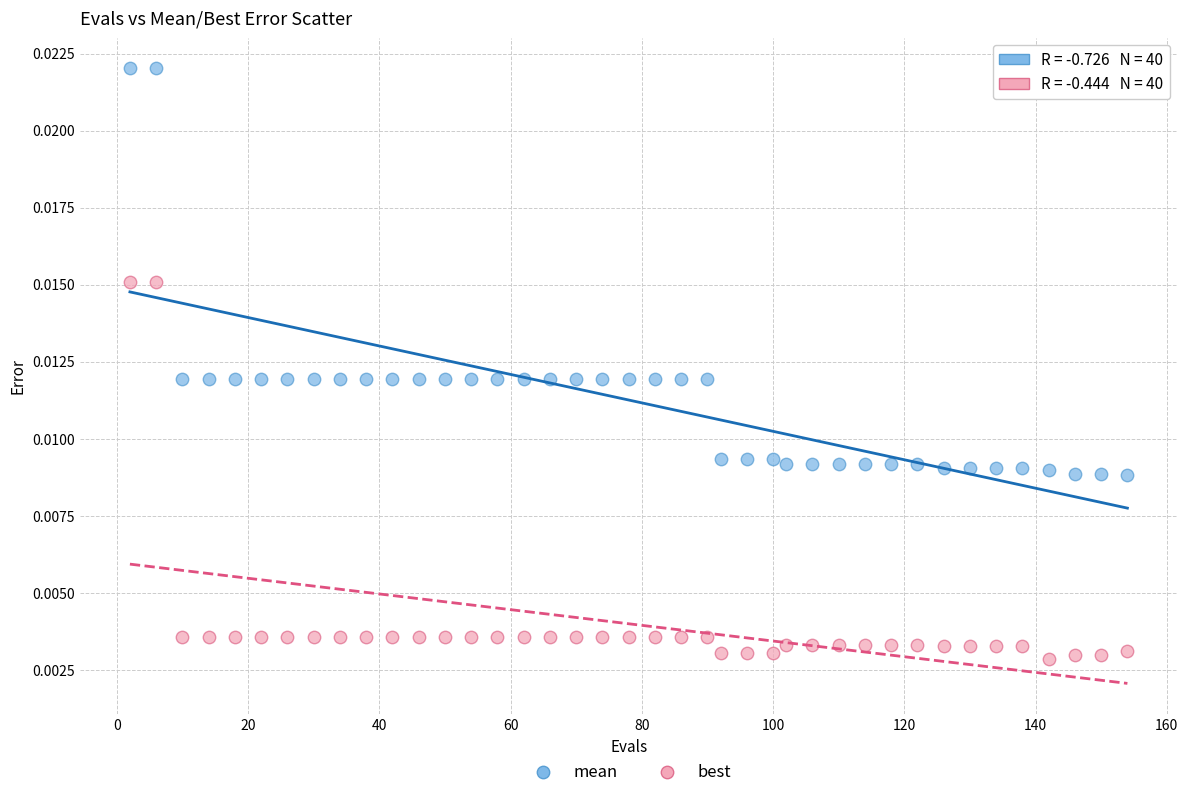

Across all data points, what is the range of X values (max minus min)?

152.0